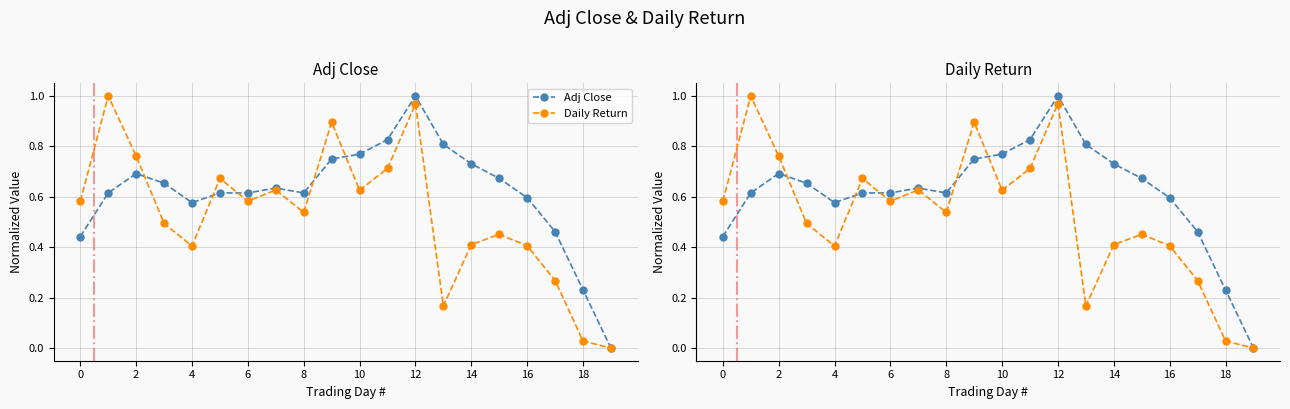

How many interior local valleys does the Adj Close series have?

2